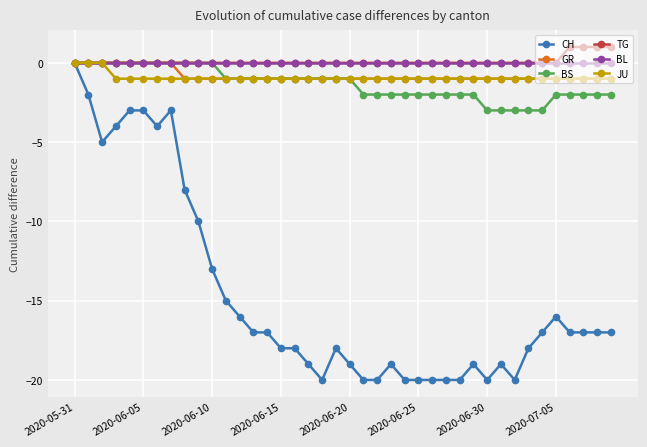

Which series has the widest spread of values?

CH